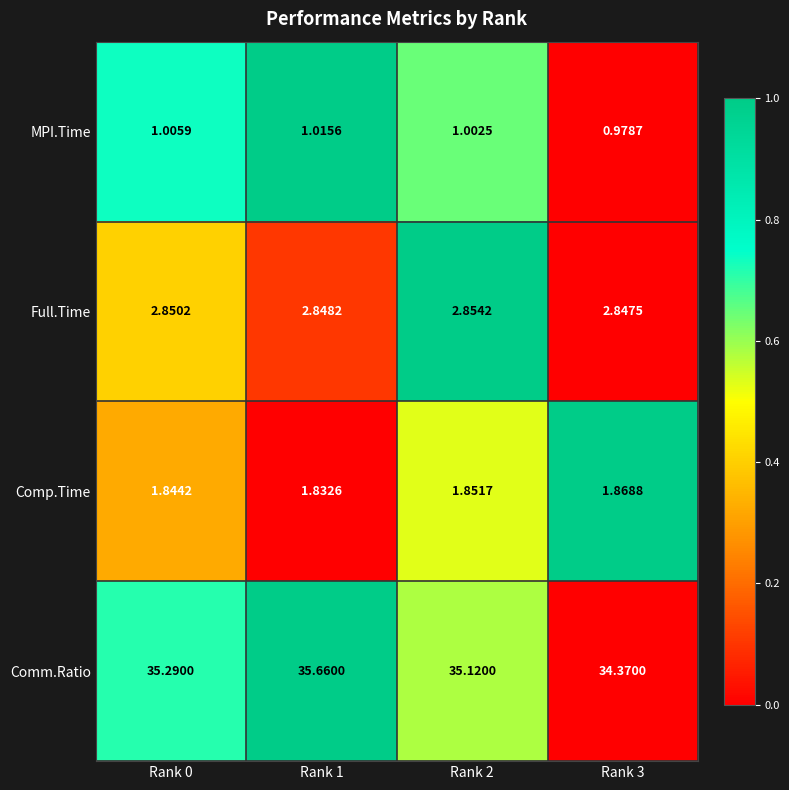

Rank the series by their maximum value, from lowest to highest.

MPI.Time, Comp.Time, Full.Time, Comm.Ratio